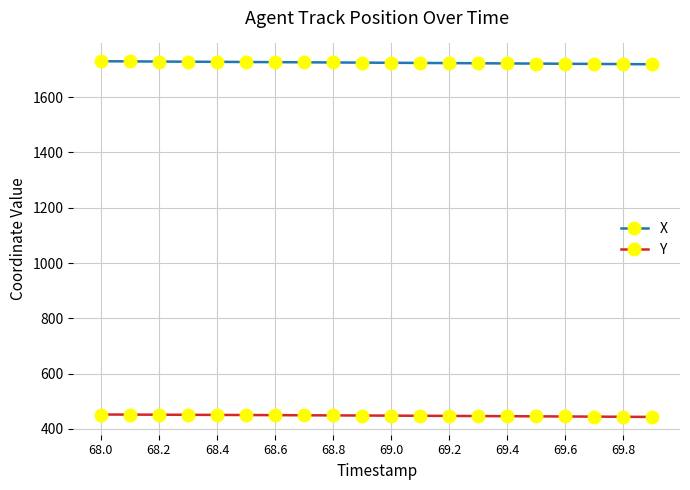

What is the sum of all Y values?

8964.1